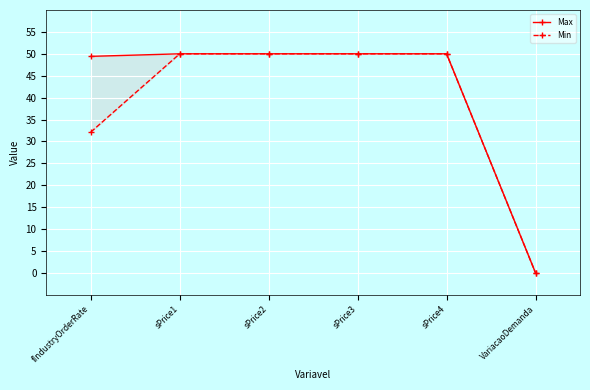

What position from the left is sPrice4?

5